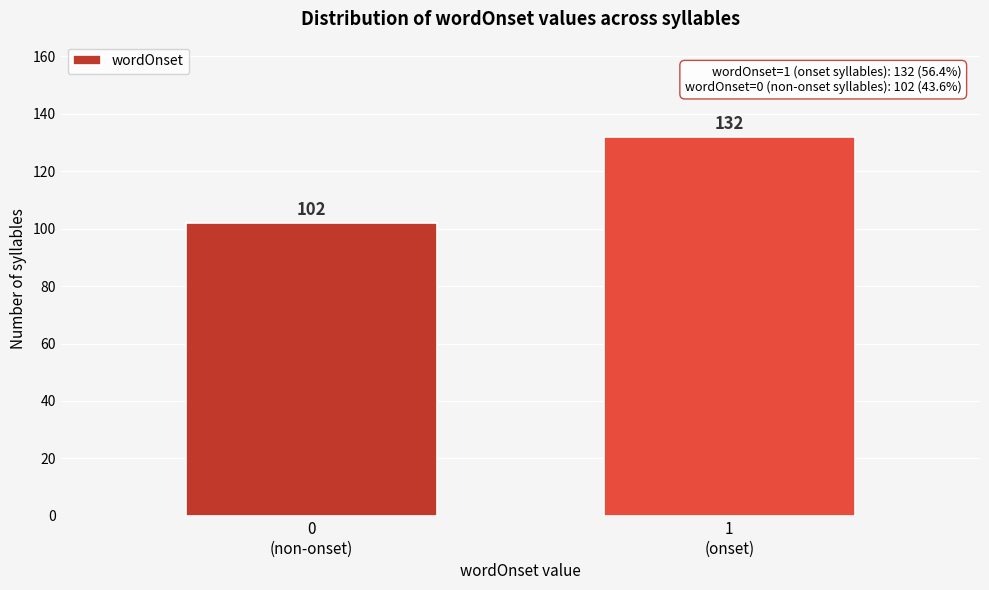

Reading left to right, extract all data points from this chart.

102	132